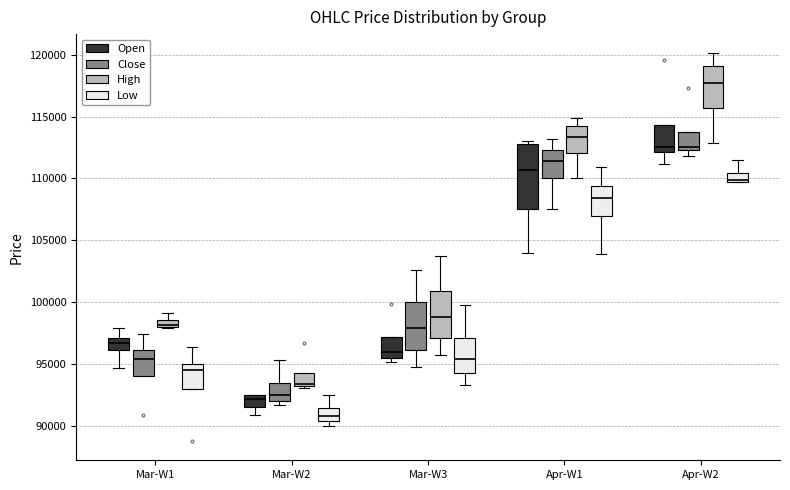

Which box has the highest median line?

Apr-W2 (High)